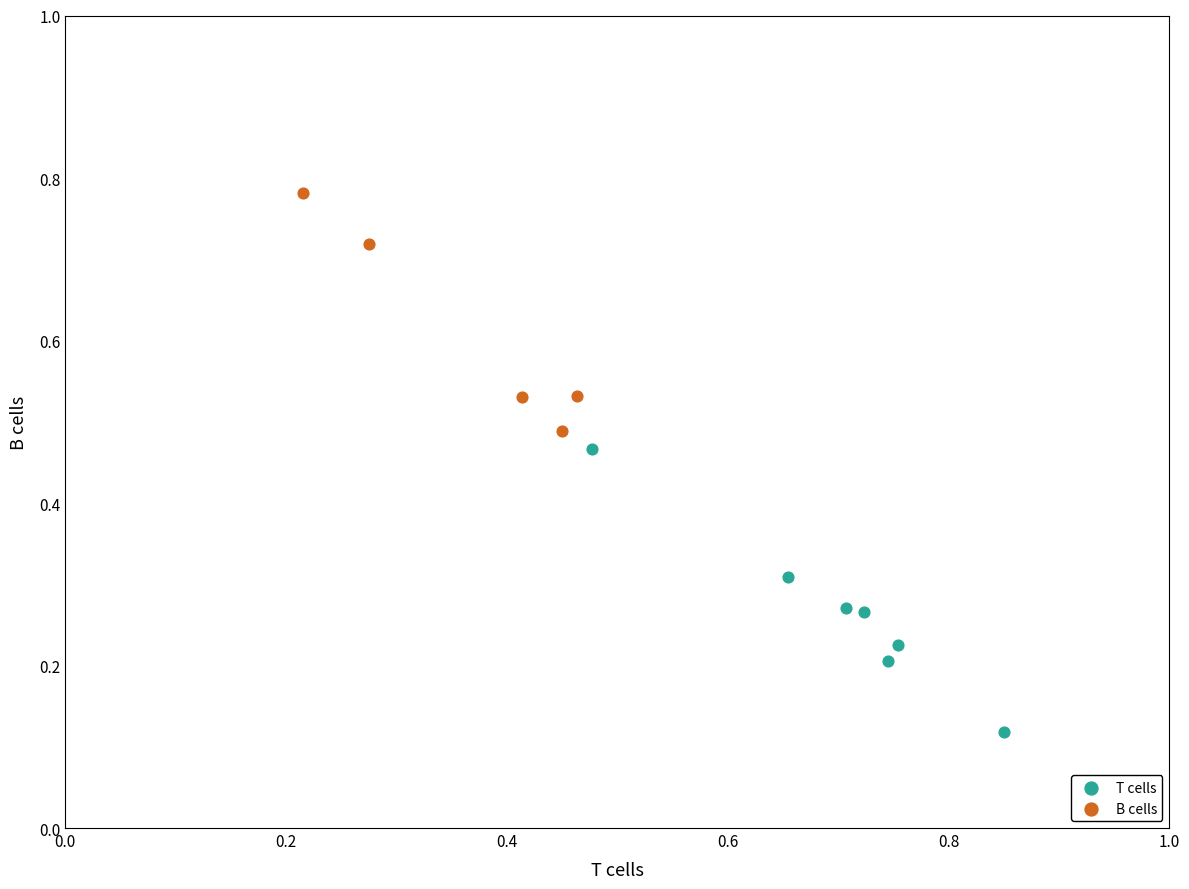

Which series reaches the minimum Y coordinate?

T cells